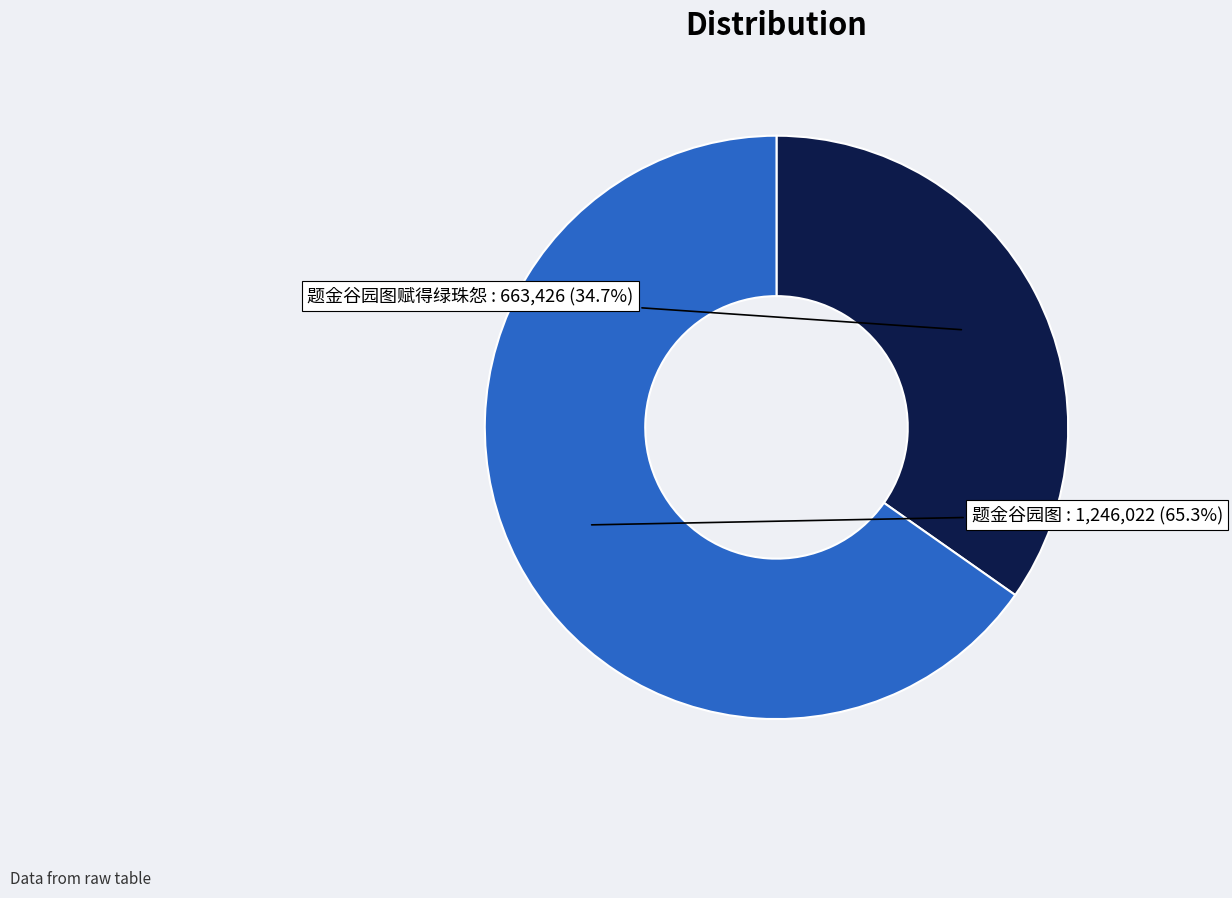

True or false: 题金谷园图 accounts for 65% of the total.

True